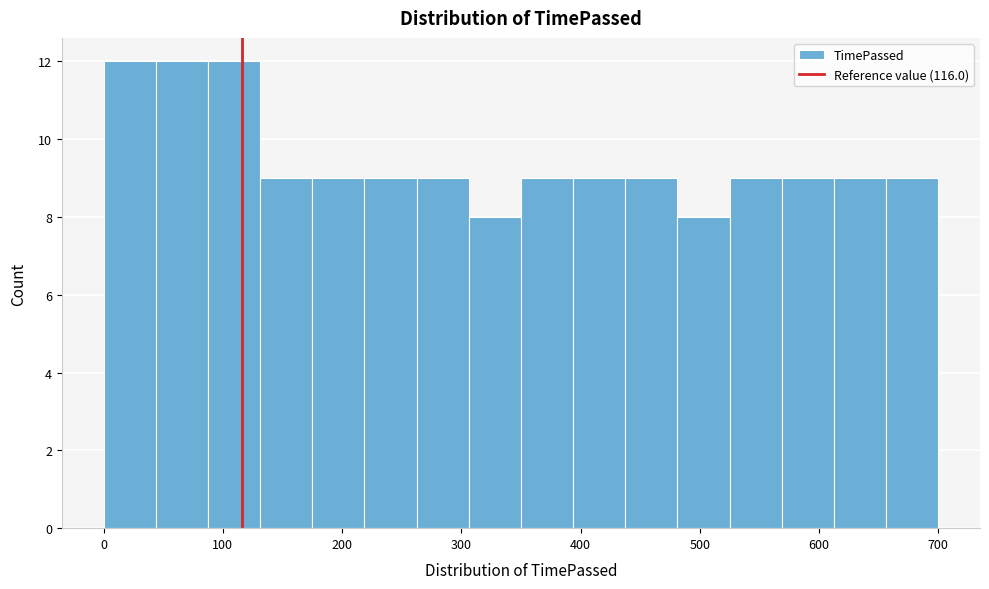

Reading left to right, transcribe this chart: for each bar, give the range it covers on the x-axis and its height. Neither the bar edges nor the heights are printed on the chart, so give them approximately, as read against the axes.

0 to 40: 12
40 to 90: 12
90 to 130: 12
130 to 180: 9
180 to 220: 9
220 to 260: 9
260 to 310: 9
310 to 350: 8
350 to 390: 9
390 to 440: 9
440 to 480: 9
480 to 530: 8
530 to 570: 9
570 to 610: 9
610 to 660: 9
660 to 700: 9